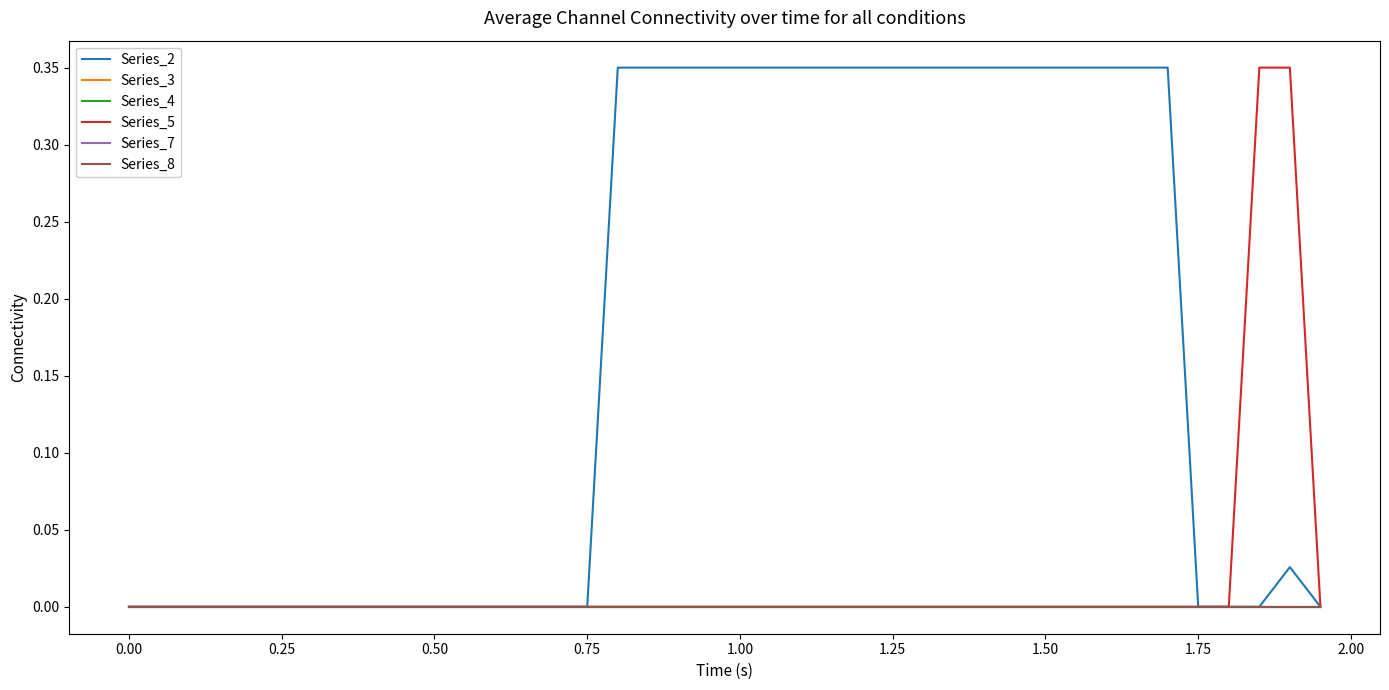

True or false: Series_3 and Series_2 intersect in this chart.

False